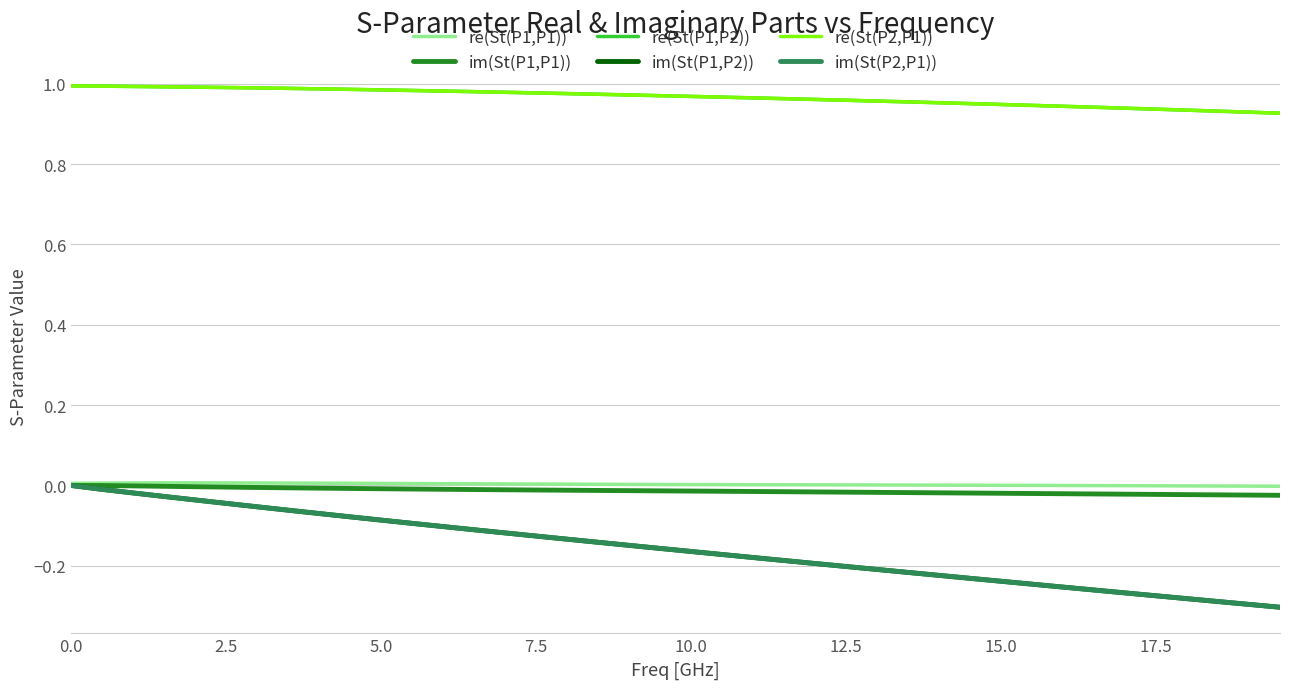

True or false: im(St(P1,P2)) and re(St(P2,P1)) cross at least once.

False